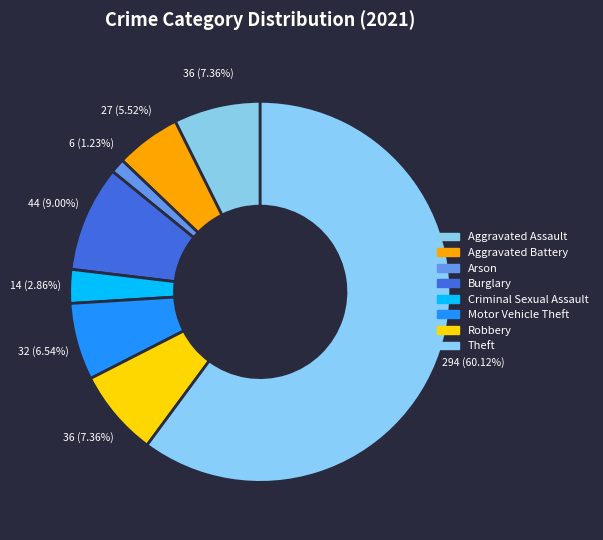

How much of the chart is everything except Burglary?

91.0%